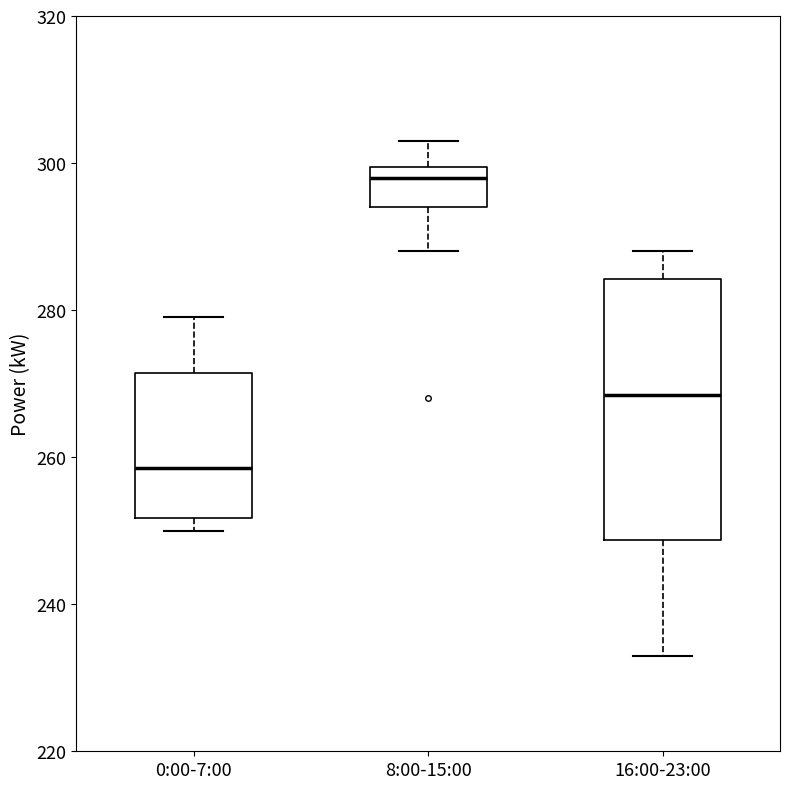

Reading left to right, read every box against the y-axis: the position of its median line, the range the box covers, and the ends of its whiskers. The values are not printed on the chart, so give them approximately, as read against the axis.

0:00-7:00: median 258, box 252 to 272, whiskers 250 to 280
8:00-15:00: median 298, box 294 to 300, whiskers 288 to 304
16:00-23:00: median 268, box 248 to 284, whiskers 234 to 288